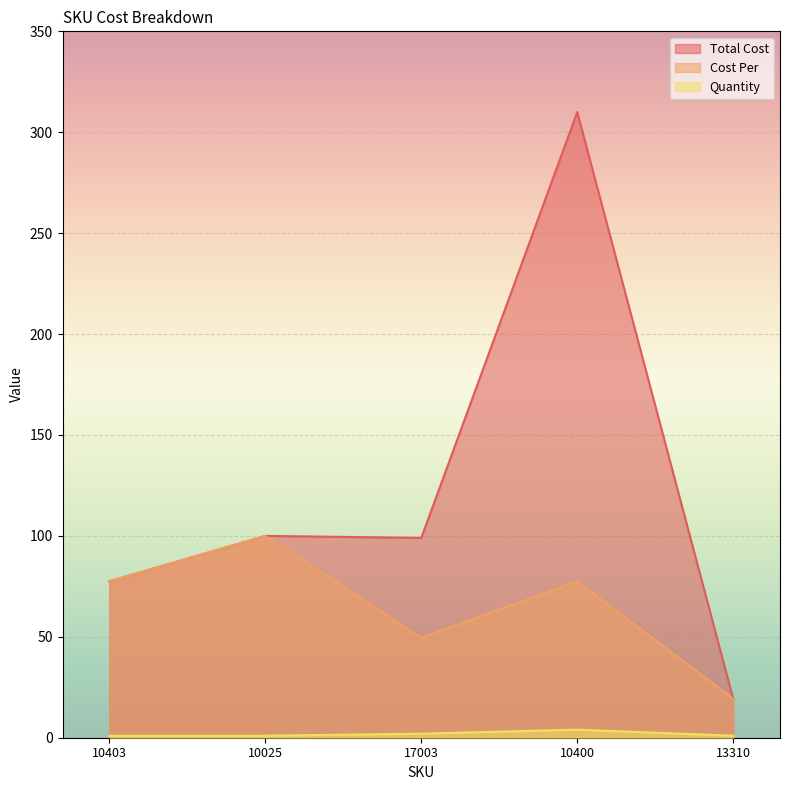

What is the difference between the second highest and second lowest values in the Cost Per series?

28.0